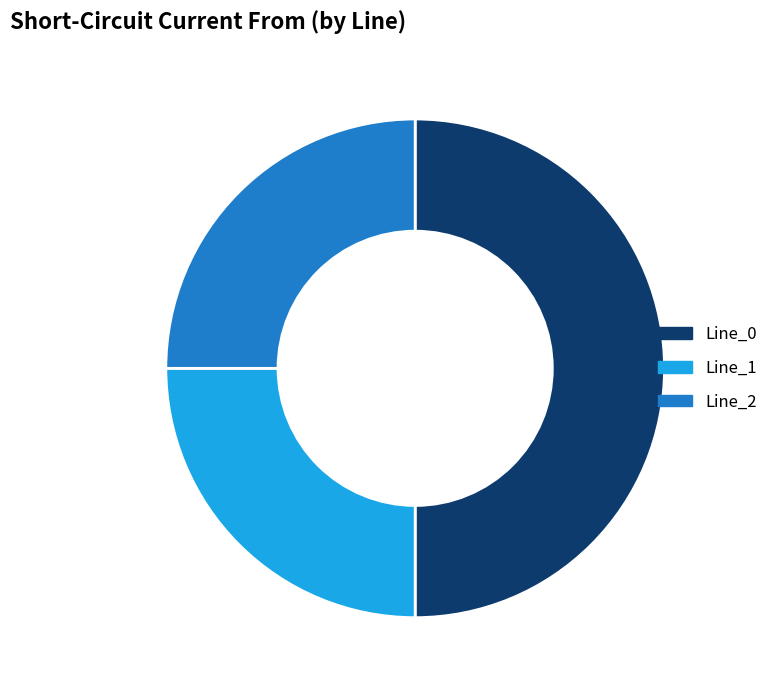

What is the largest slice in the pie chart?

Line_0